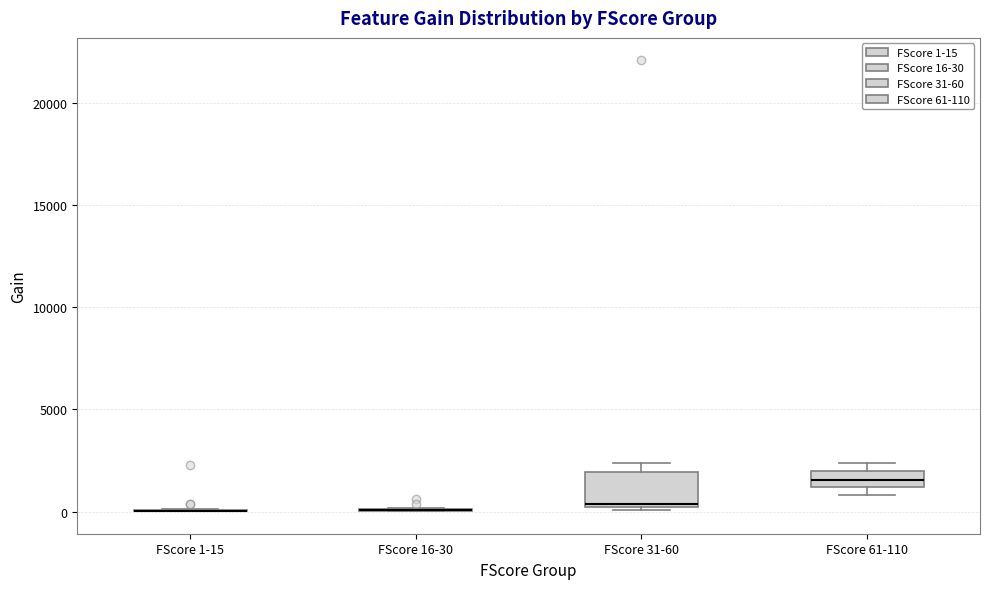

Reading left to right, read every box against the y-axis: the position of its median line, the range the box covers, and the ends of its whiskers. The values are not printed on the chart, so give them approximately, as read against the axis.

FScore 1-15: box collapsed to a line at 0, whiskers 0 to 0
FScore 16-30: box collapsed to a line at 0, whiskers 0 to 0
FScore 31-60: median 500, box 0 to 2000, whiskers 0 to 2500
FScore 61-110: median 1500, box 1000 to 2000, whiskers 1000 (just below the box's lower edge) to 2500